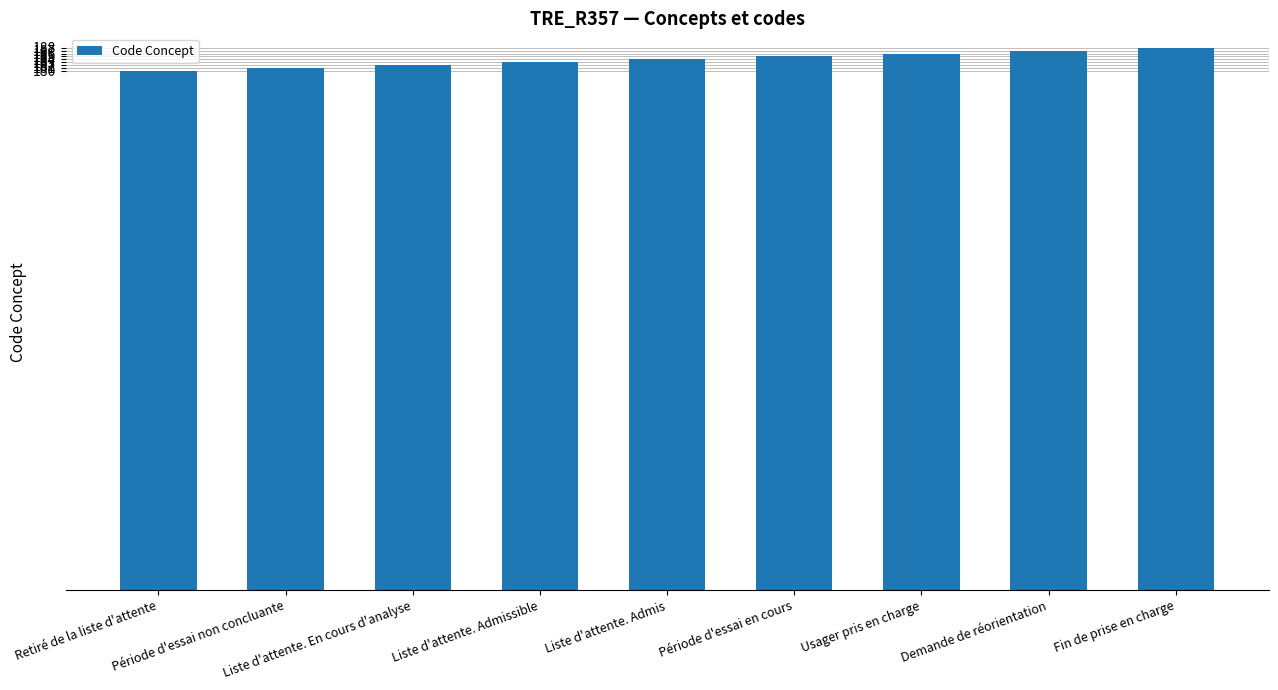

What is the value of the 2nd bar from the left?

181